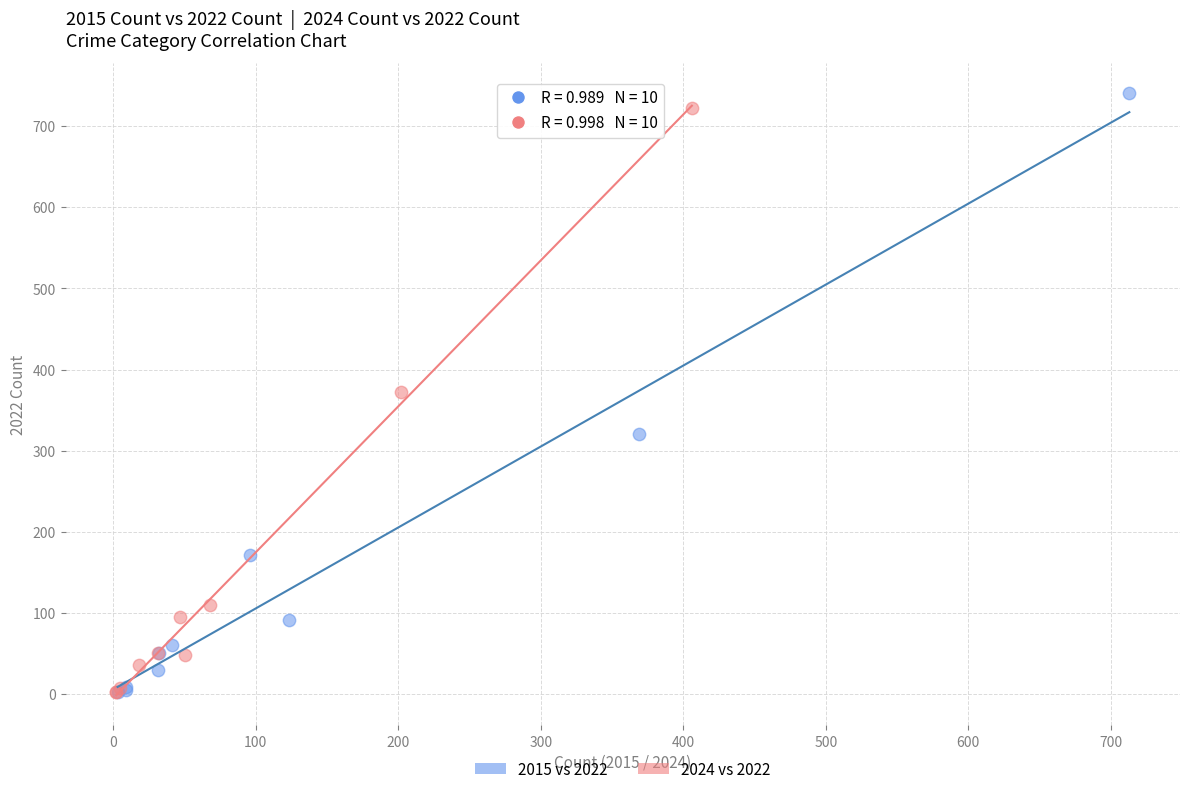

Which series reaches the maximum Y coordinate?

2015 vs 2022